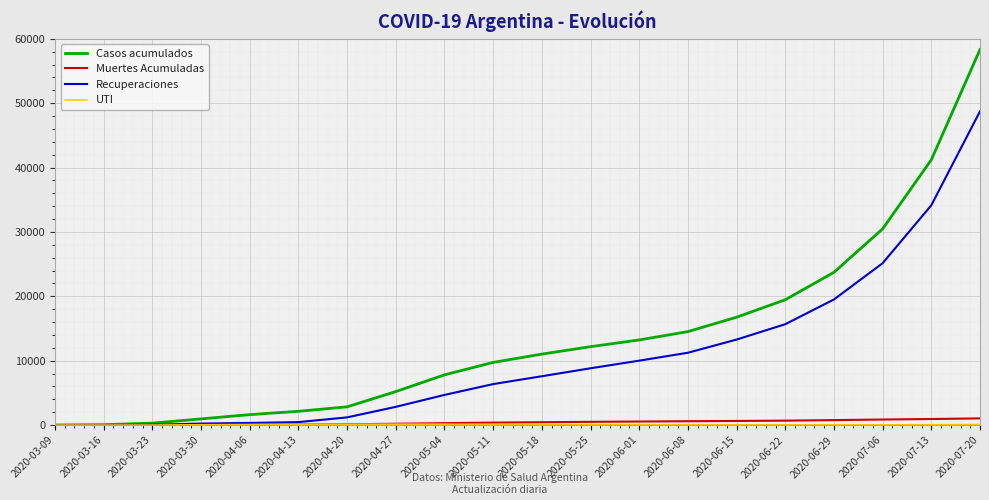

At which category is the sum across all series the highest?

2020-07-20